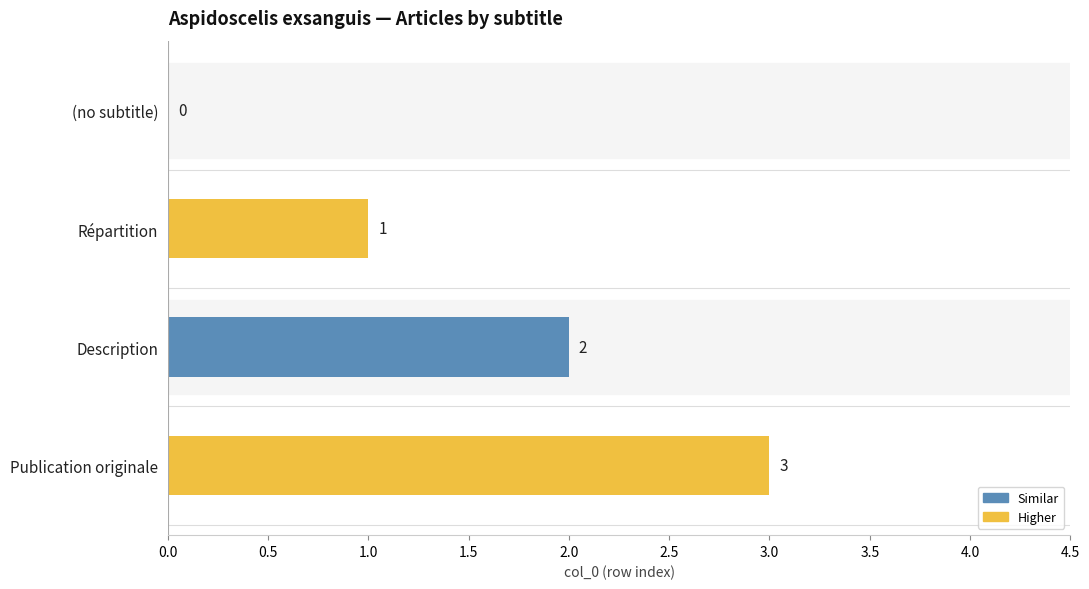

At which category does the chart reach its peak across all series?

Publication originale